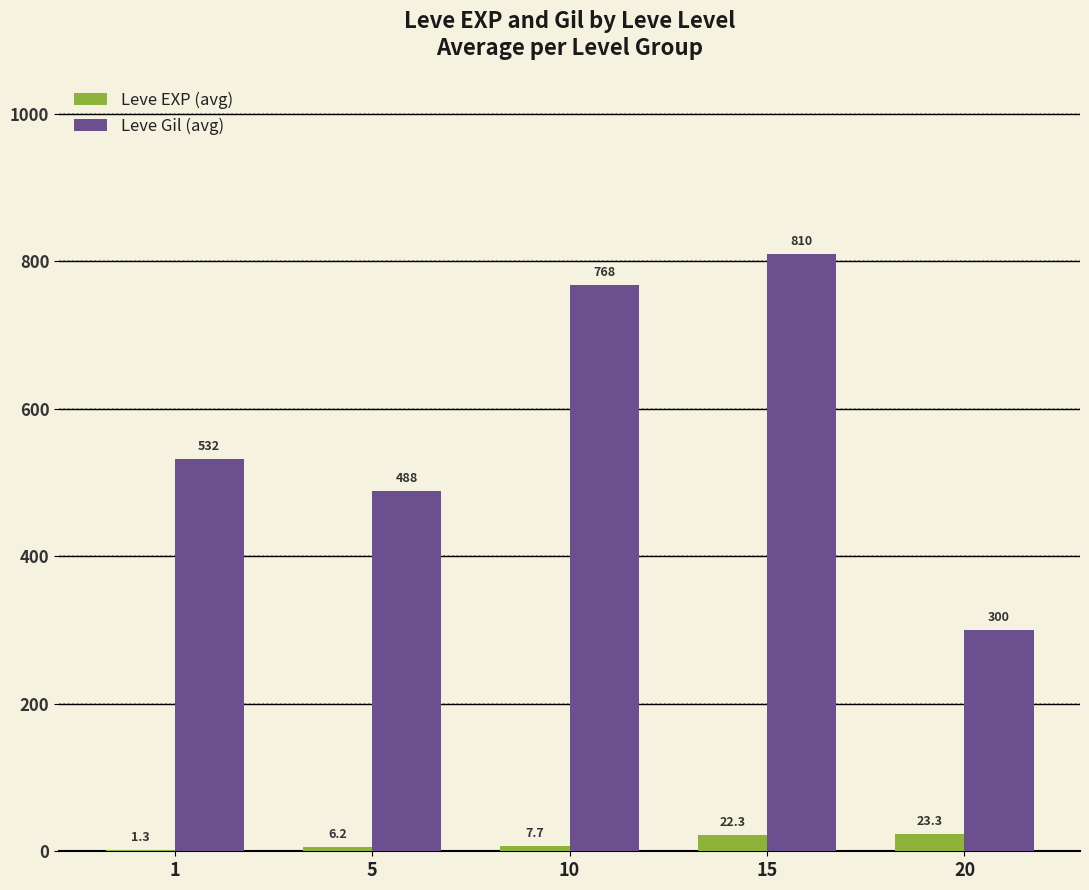

Which series has the largest total across all categories?

Leve Gil (avg)